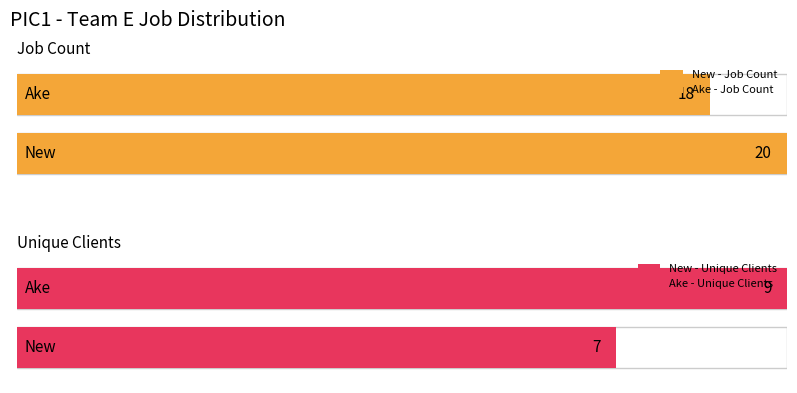

What is the value of the Ake bar at the 2nd from the left?

18